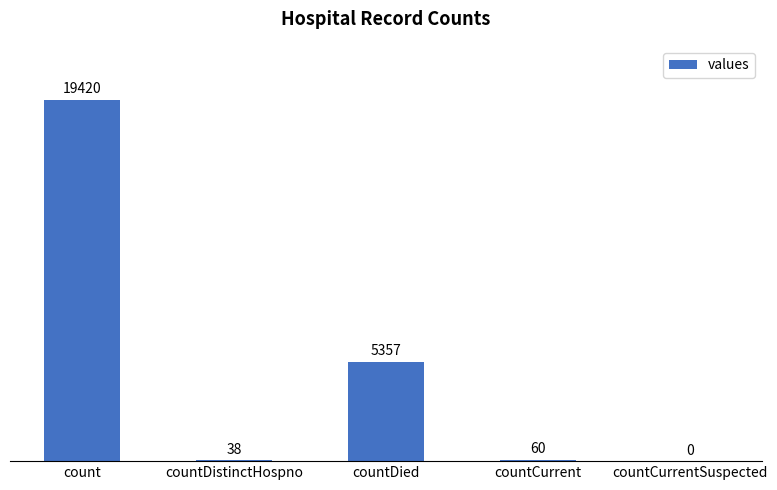

Which category has the highest value across all series?

count